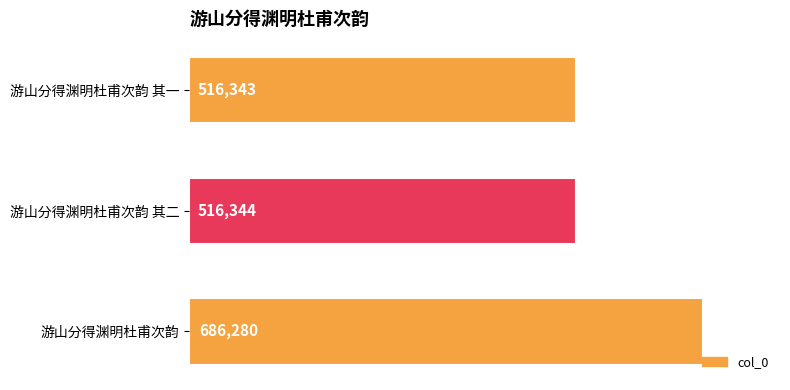

How many bars are there in total?

3